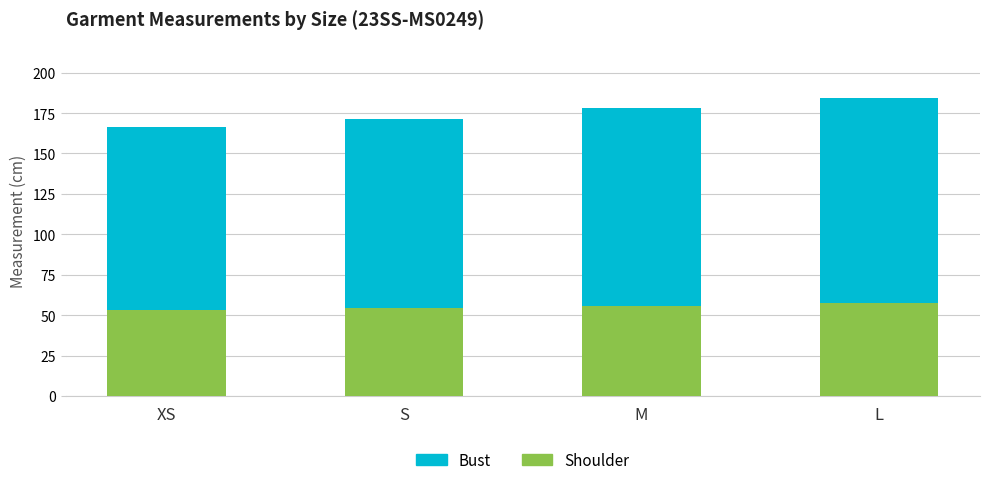

Reading left to right, transcribe the values for Shoulder.

53.3	54.5	55.9	57.3